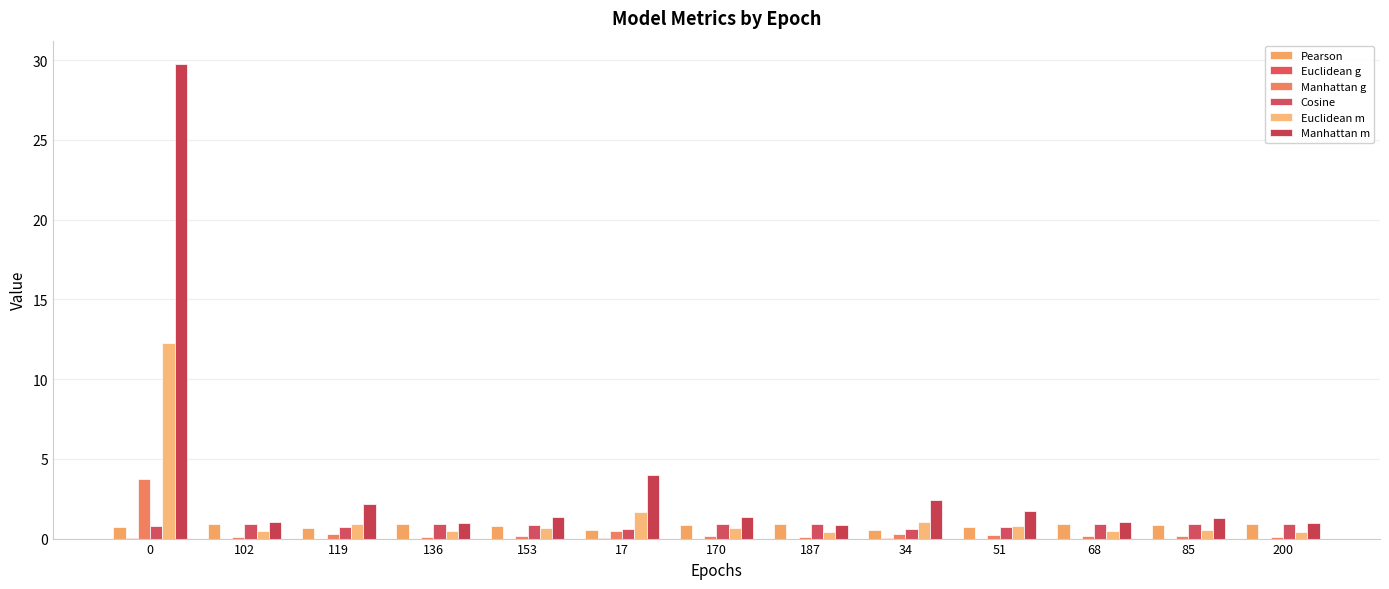

At 153, list the series in order from smallest to largest.

Euclidean g, Manhattan g, Euclidean m, Pearson, Cosine, Manhattan m